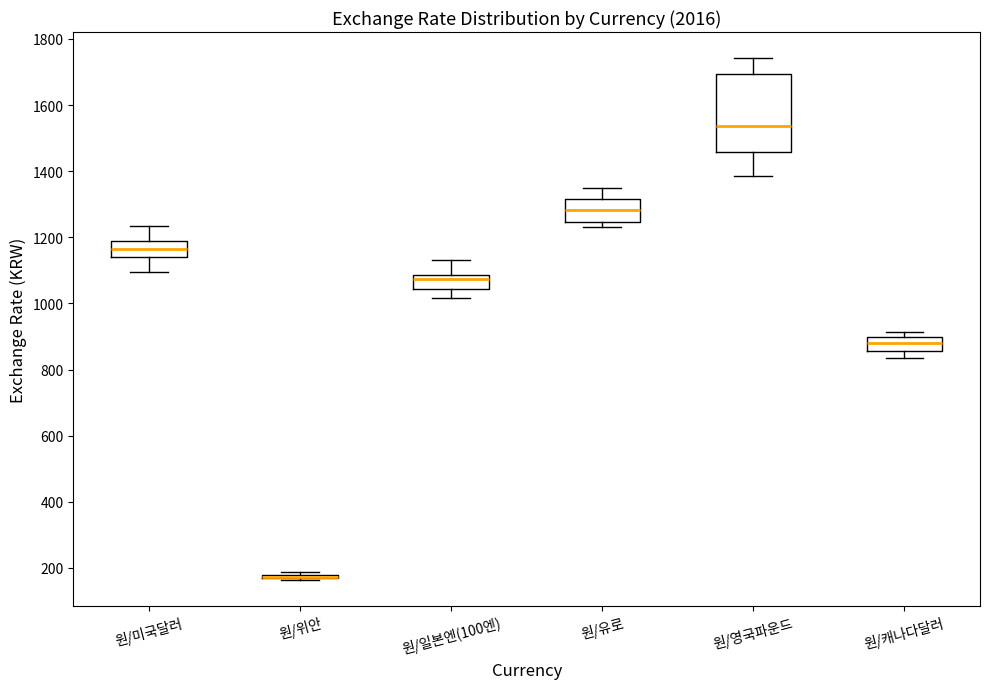

Which box is the tallest, from its lower edge to its upper edge?

원/영국파운드